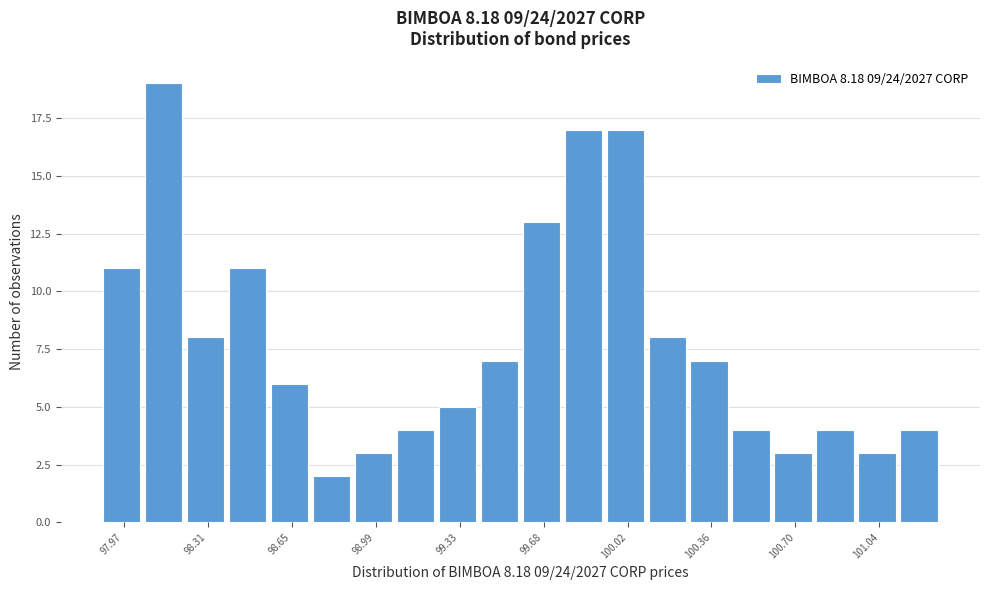

Around what value on the x-axis is the tallest bar? Give the approximate position of its centre, as read against the axis.

98.15